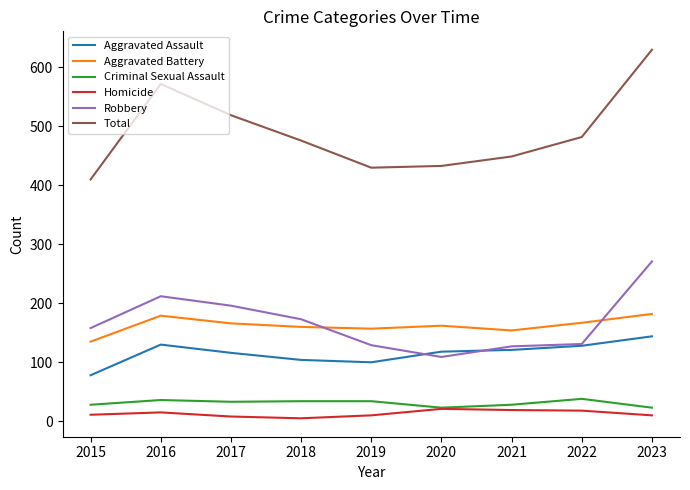

True or false: Aggravated Battery has a value of 308 at 2023.

False